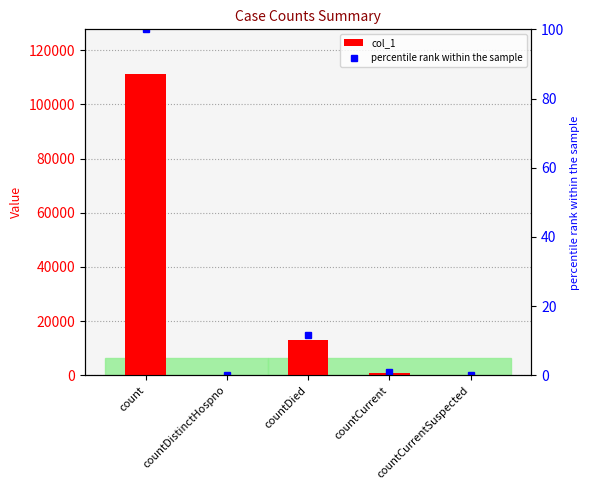

Rank the series at countDied from highest to lowest value.

col_1, percentile rank within the sample